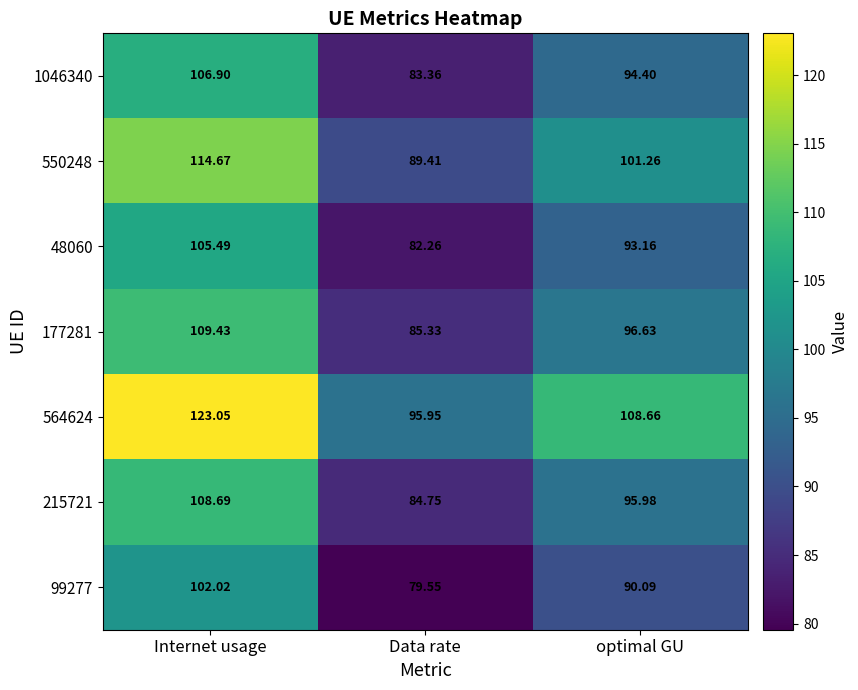

At which category is the sum across all series the highest?

Internet usage